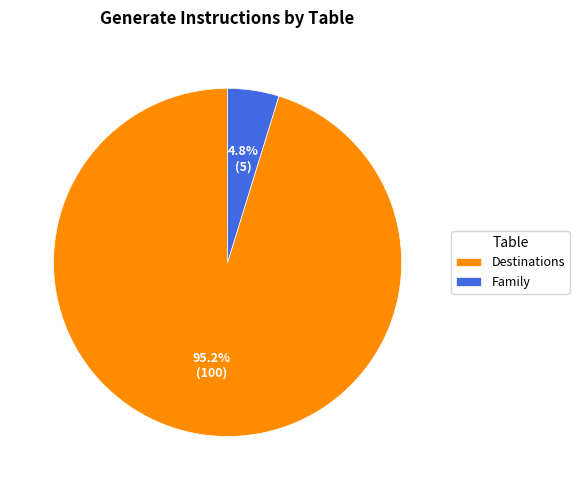

Which slice represents more than half of the pie?

Destinations